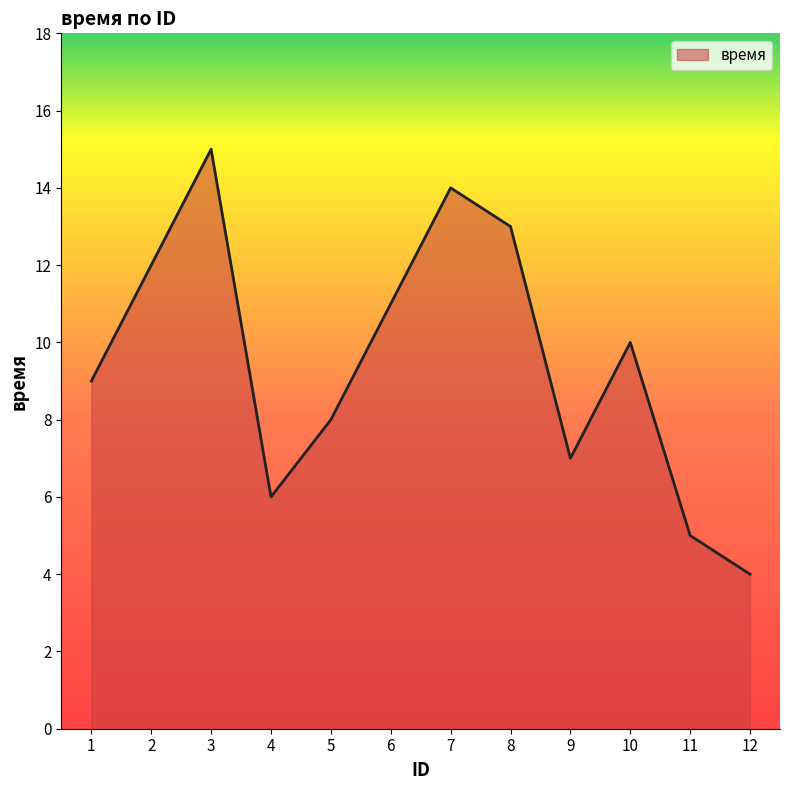

Is it true that the value at 8 is 7?

False